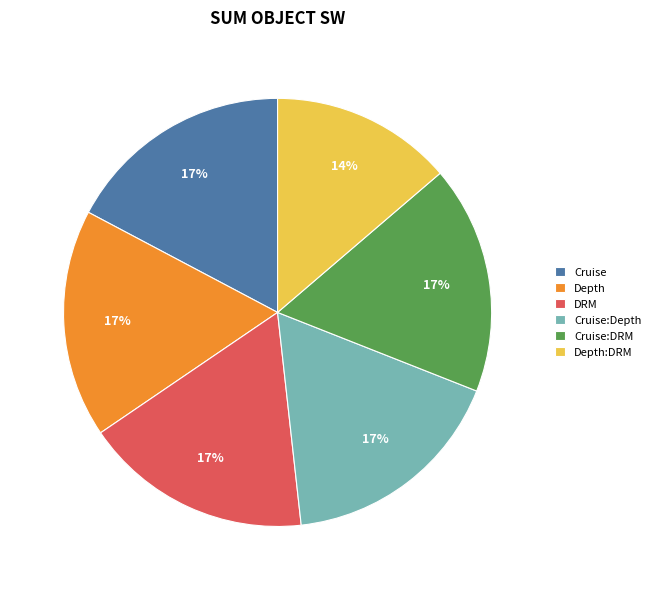

Combined, do Cruise and Cruise:DRM account for over 50%?

No